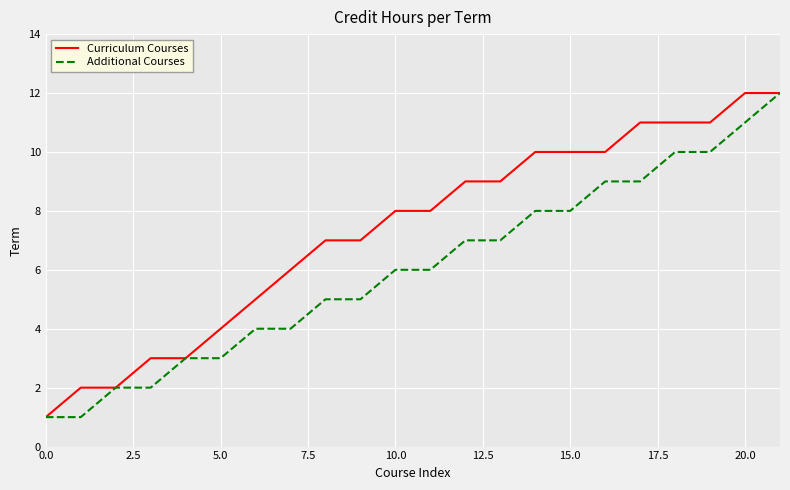

Rank the series by their average value, from highest to lowest.

Curriculum Courses, Additional Courses